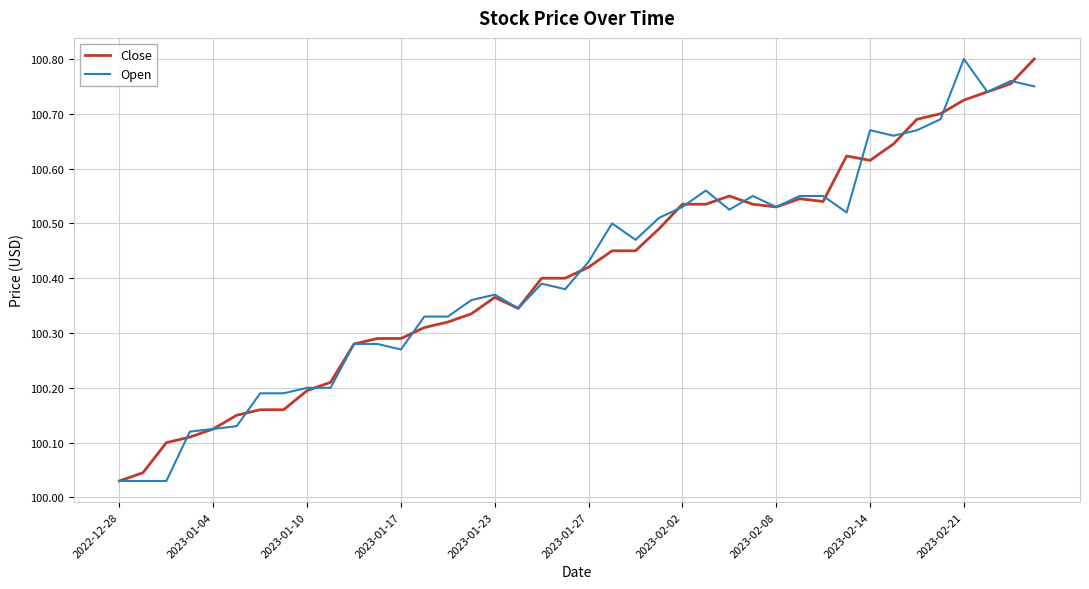

Does the chart have visible grid lines?

Yes